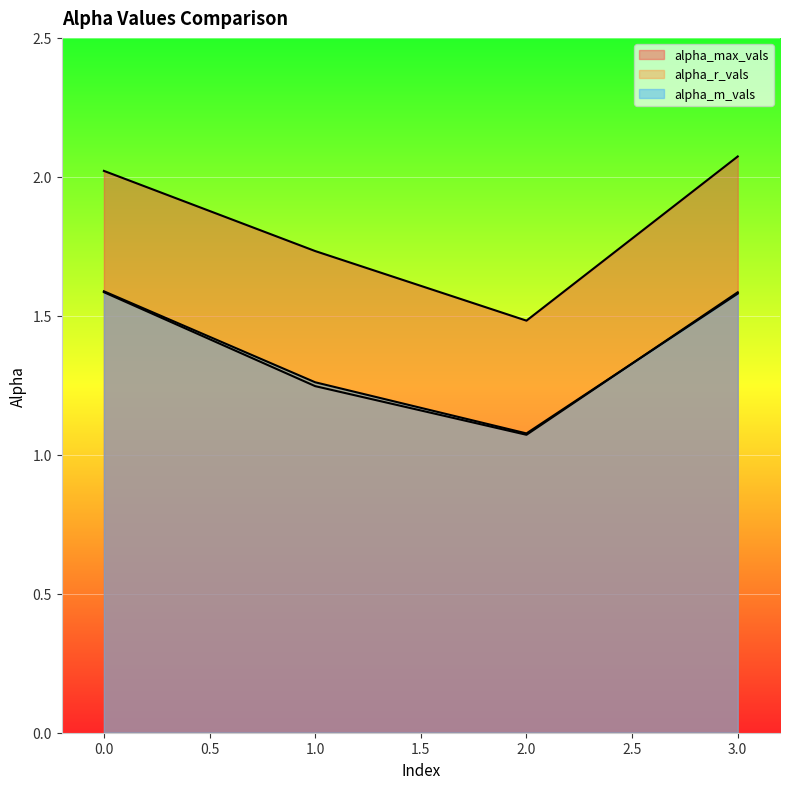

Where is alpha_r_vals nearest to the value 1?

2